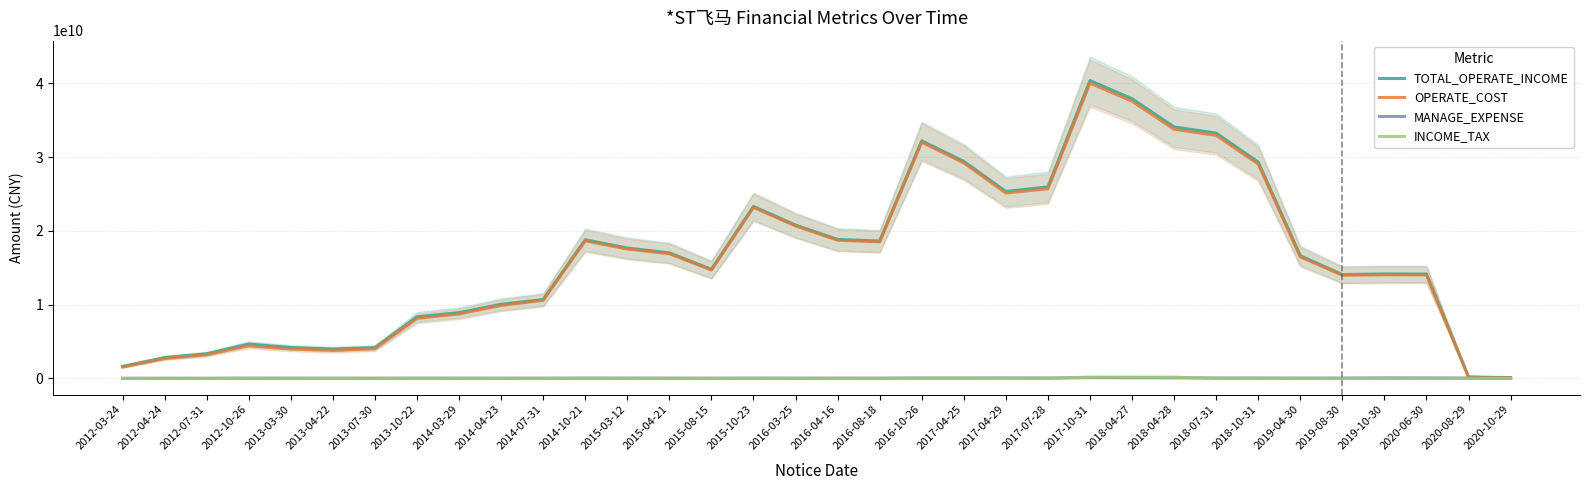

Rank the series at 2014-07-31 from lowest to highest value.

INCOME_TAX, MANAGE_EXPENSE, OPERATE_COST, TOTAL_OPERATE_INCOME